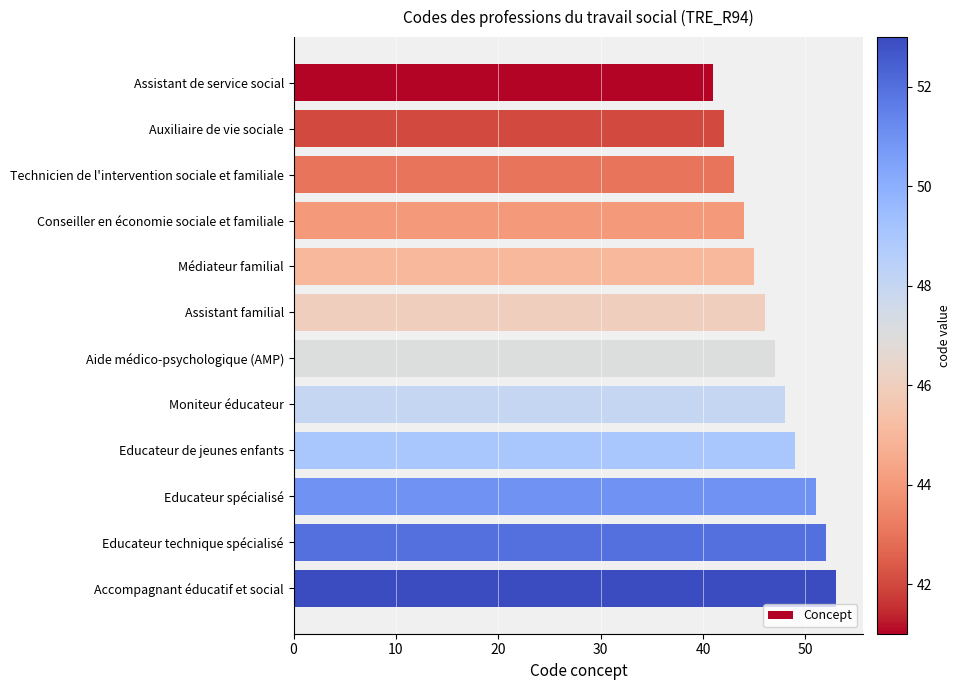

List the labels in order of value, largest first.

Accompagnant éducatif et social, Educateur technique spécialisé, Educateur spécialisé, Educateur de jeunes enfants, Moniteur éducateur, Aide médico-psychologique (AMP), Assistant familial, Médiateur familial, Conseiller en économie sociale et familiale, Technicien de l'intervention sociale et familiale, Auxiliaire de vie sociale, Assistant de service social